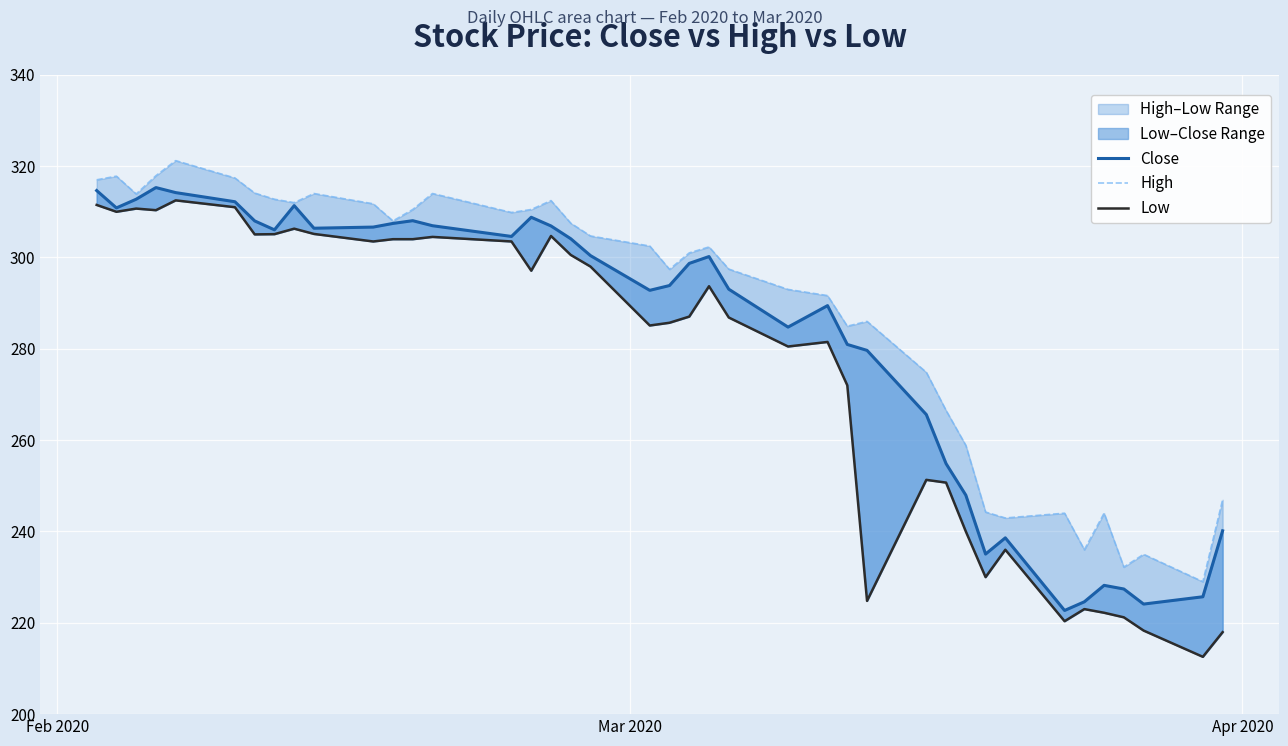

True or false: Low and Close intersect in this chart.

False